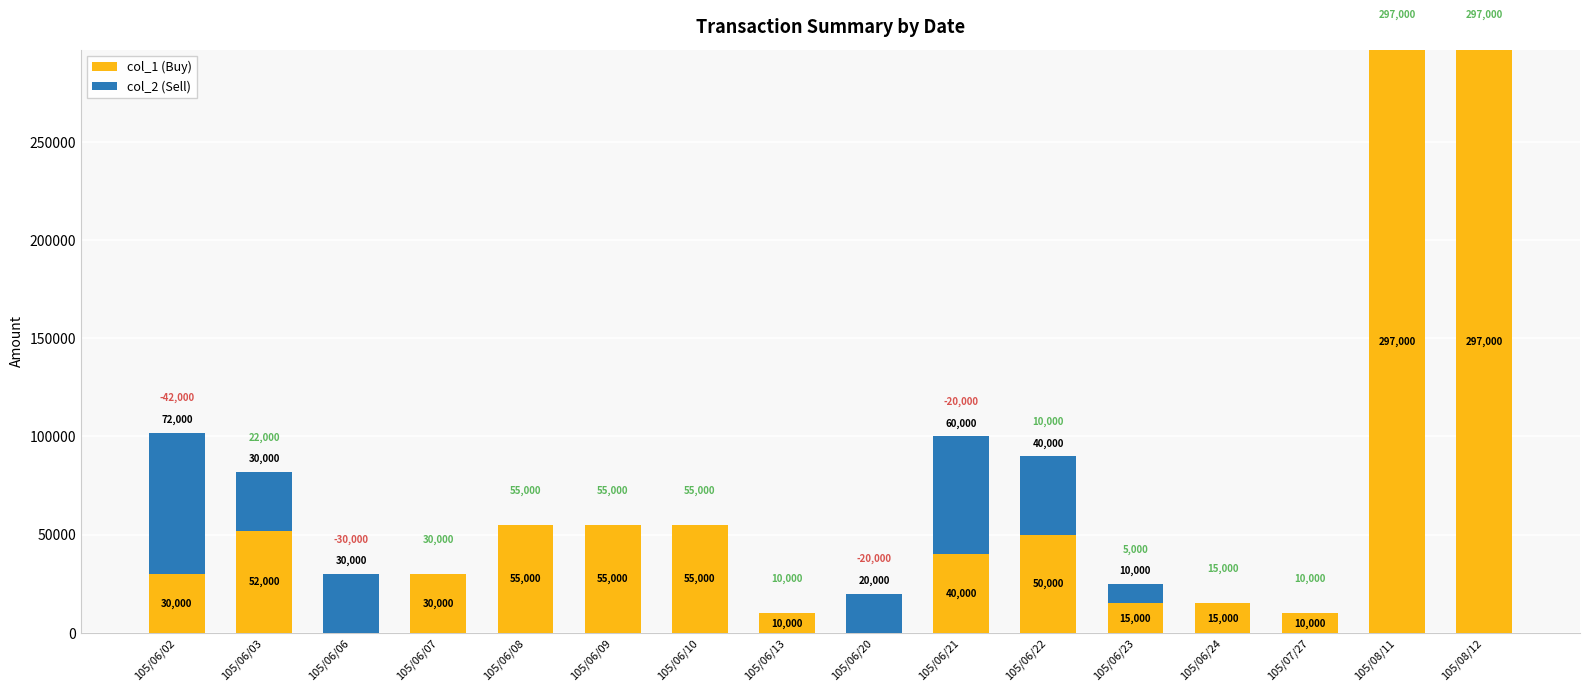

What is the highest value of the col_1 (Buy) series?

297000